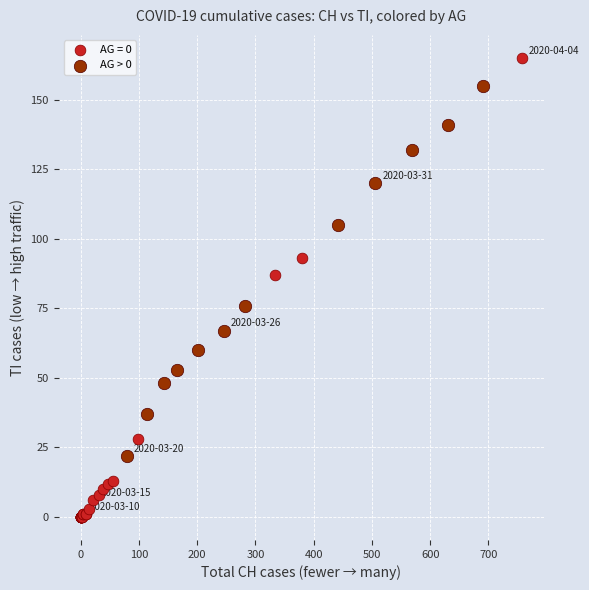

Which series has the widest spread of Y values?

AG = 0